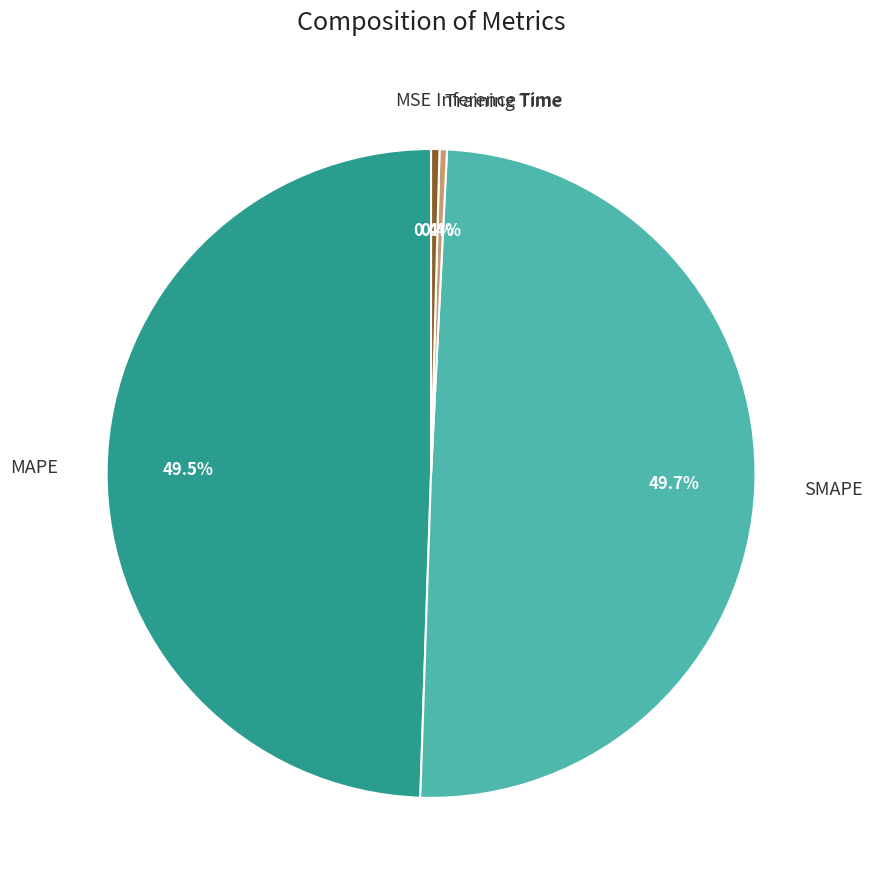

To the nearest percent, what is the difference between the largest and smallest slice percentages?

50%